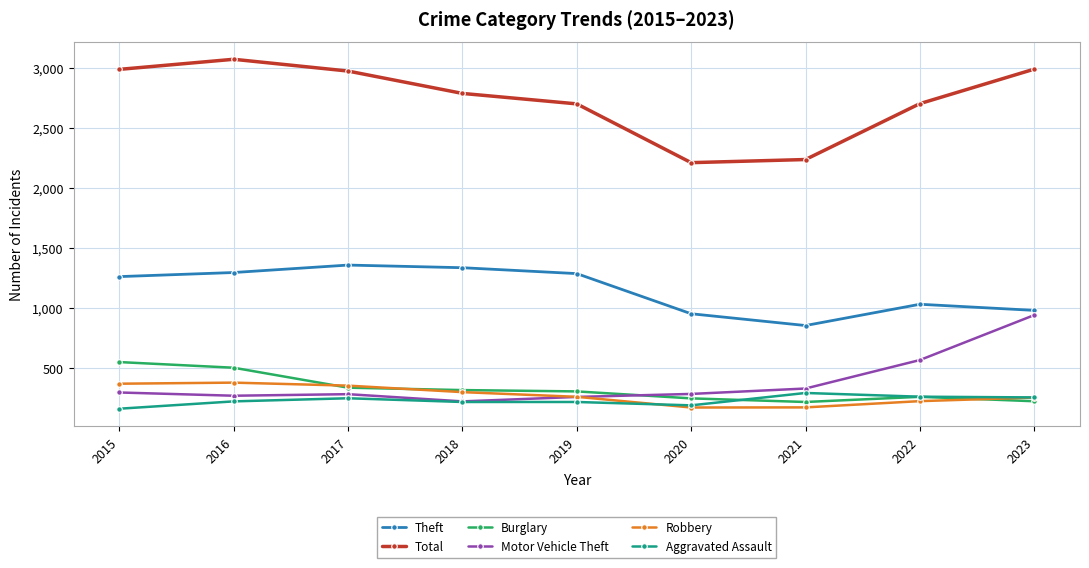

What is the lowest value of the Theft series?

856